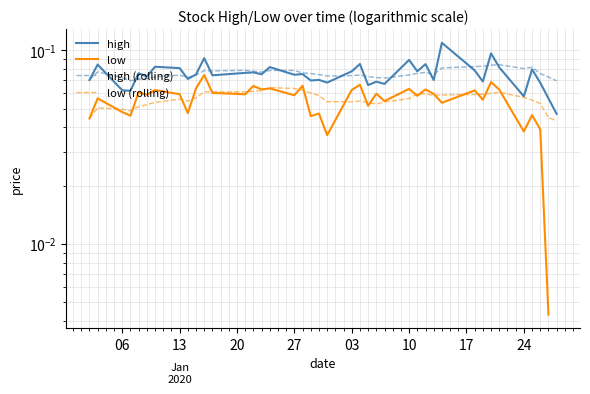

What is the difference between the maximum and minimum values in the high series?

0.1